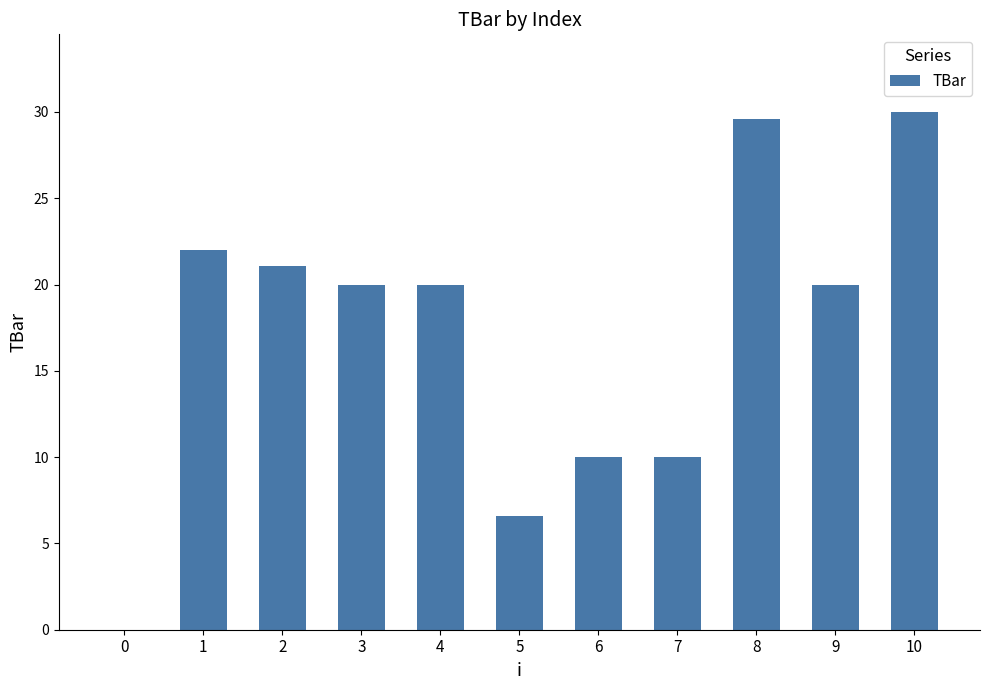

Is it true that the value at 10 is 18.4?

False